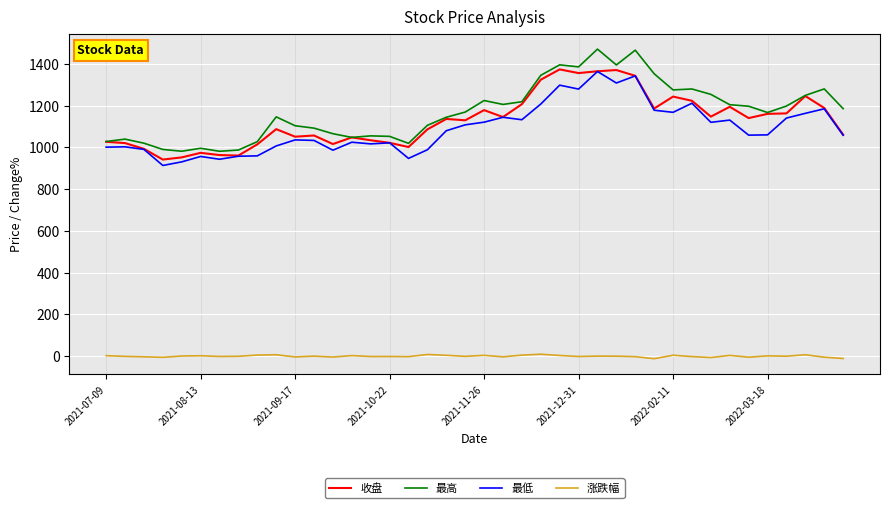

What are all the series names shown in the legend?

收盘, 最高, 最低, 涨跌幅